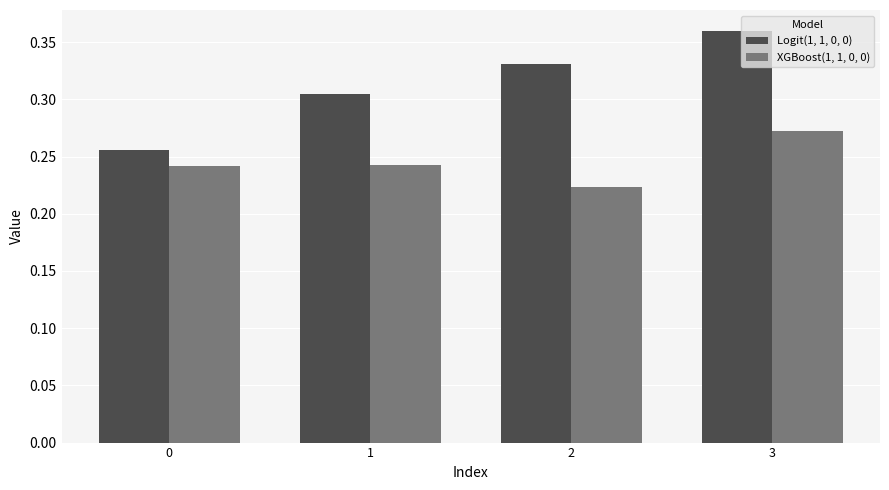

The value of Logit(1, 1, 0, 0) at 2 is 0.5. True or false?

False